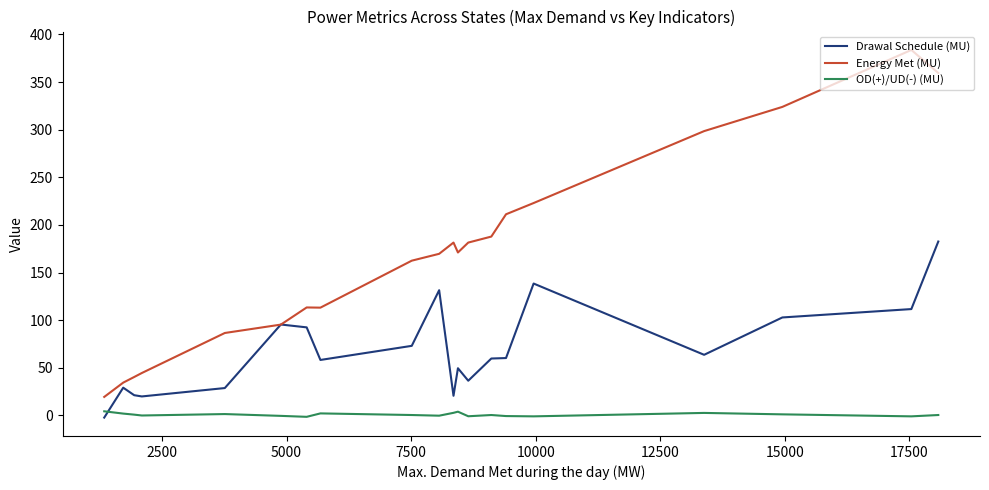

Which series has the widest spread of values?

Energy Met (MU)